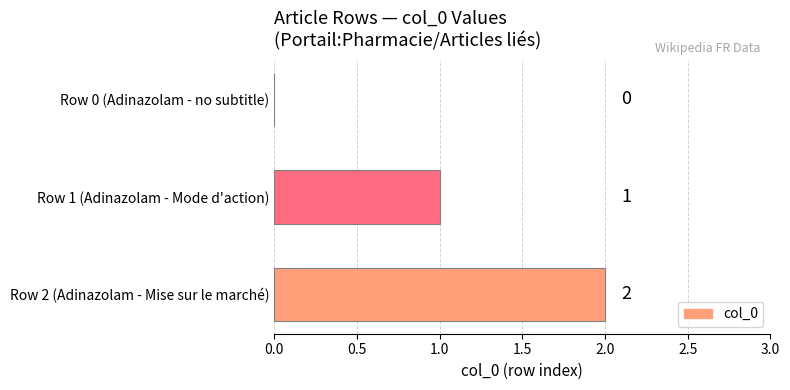

What is the sum of all values?

3